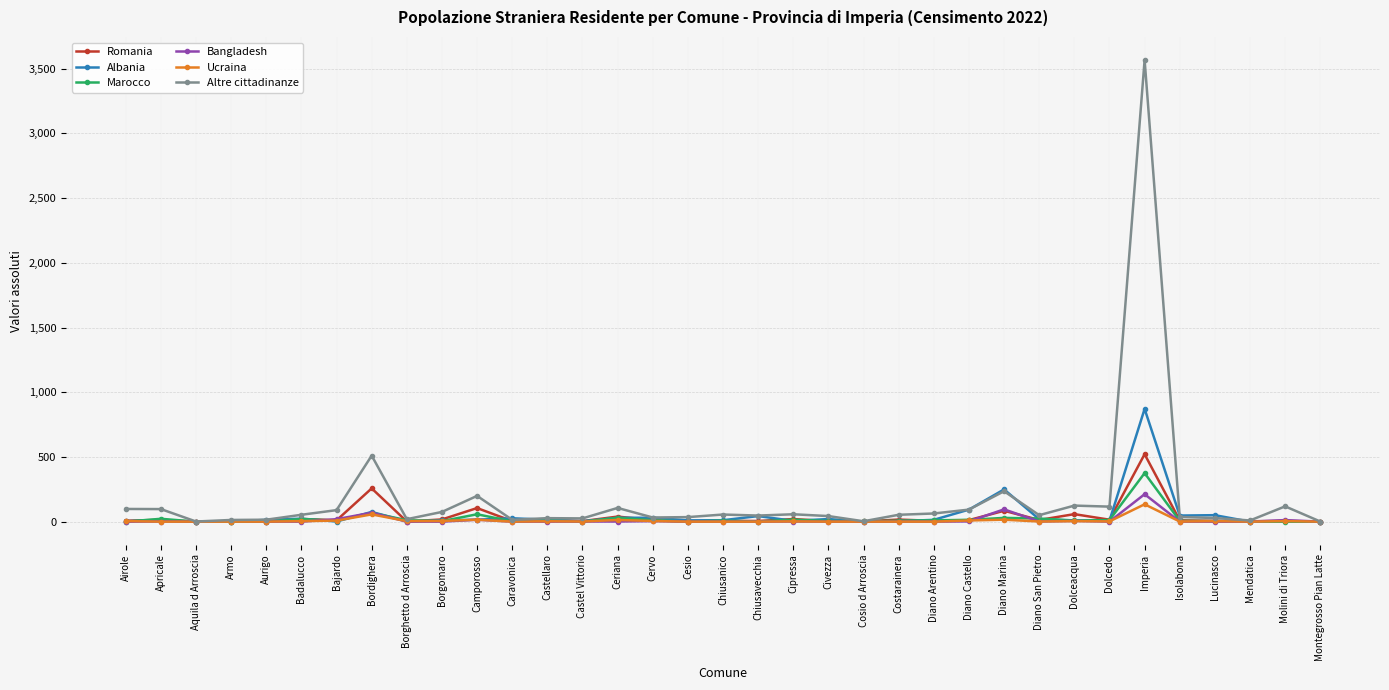

Which series has the largest range (max minus min)?

Altre cittadinanze